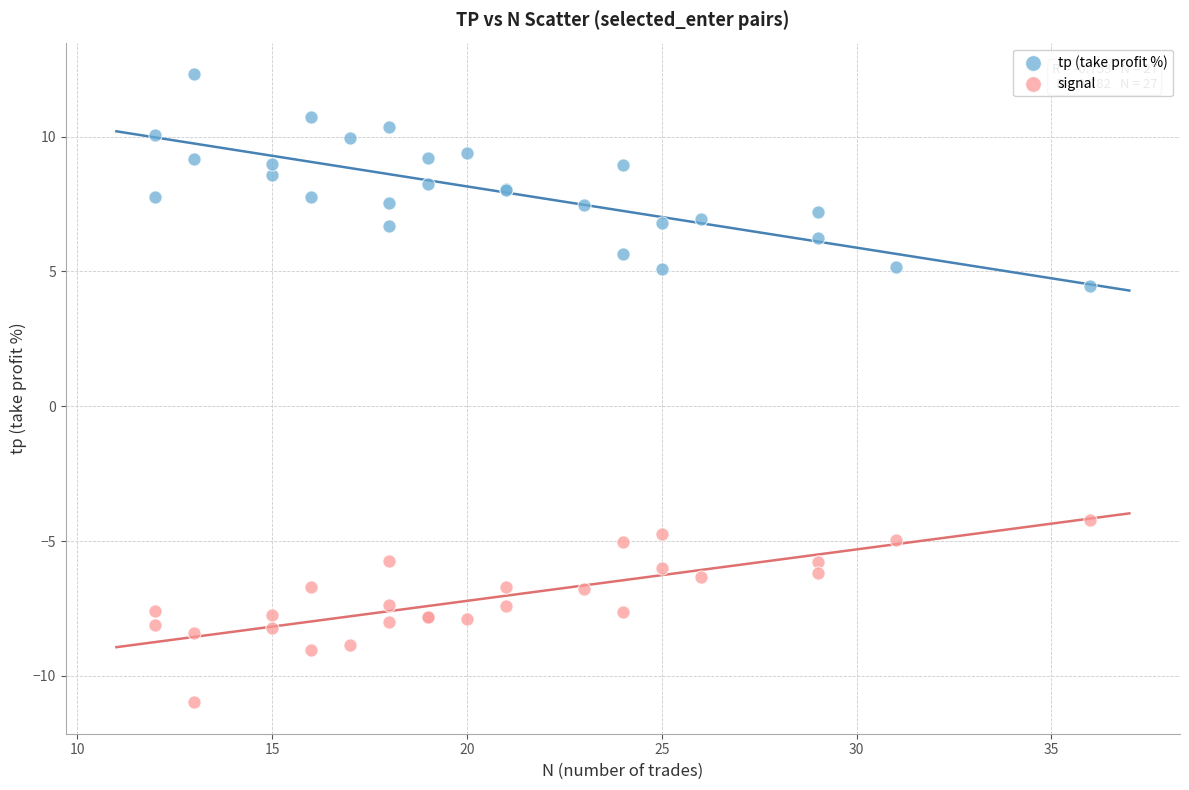

What are all the series names shown in the legend?

tp (take profit %), signal